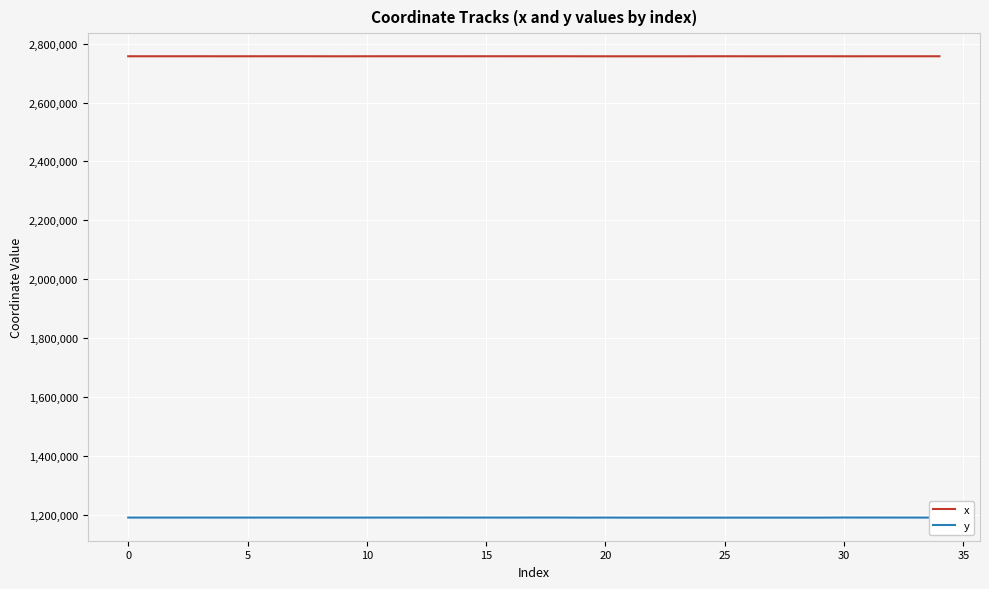

What is the minimum value for x?

2757106.2